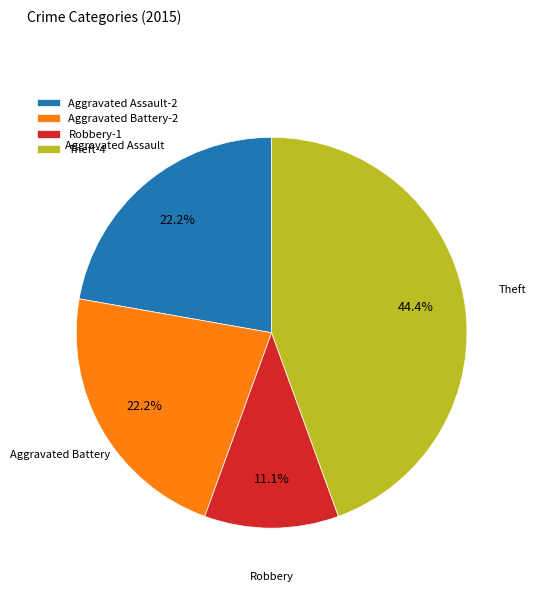

Does Aggravated Battery-2 account for over 50% of the chart?

No